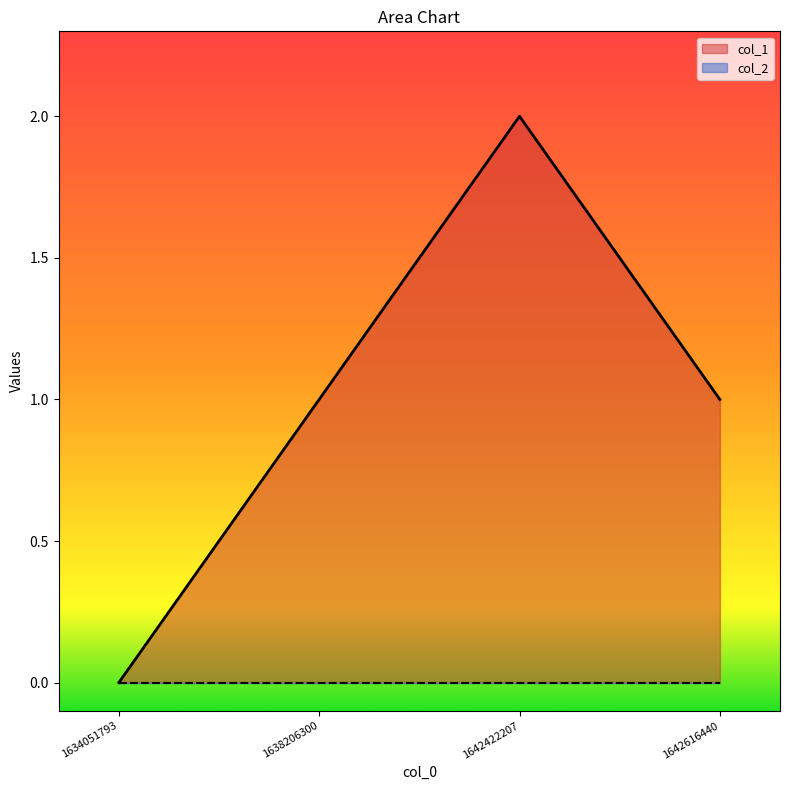

Reading left to right, what are all the values shown in this chart?

1634051793=0	1638206300=1	1642422207=2	1642616440=1